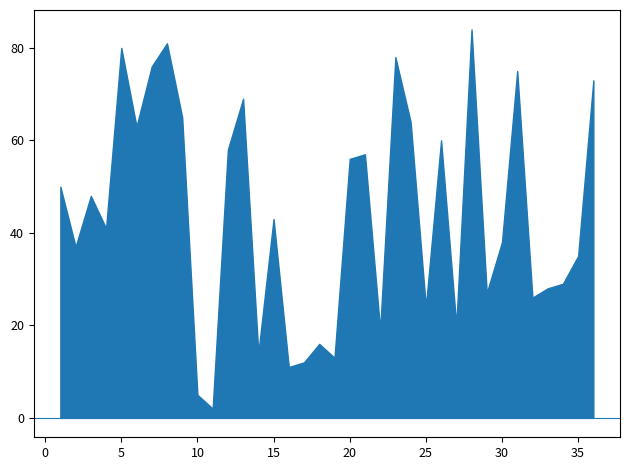

What is the difference between the maximum and minimum values?

82